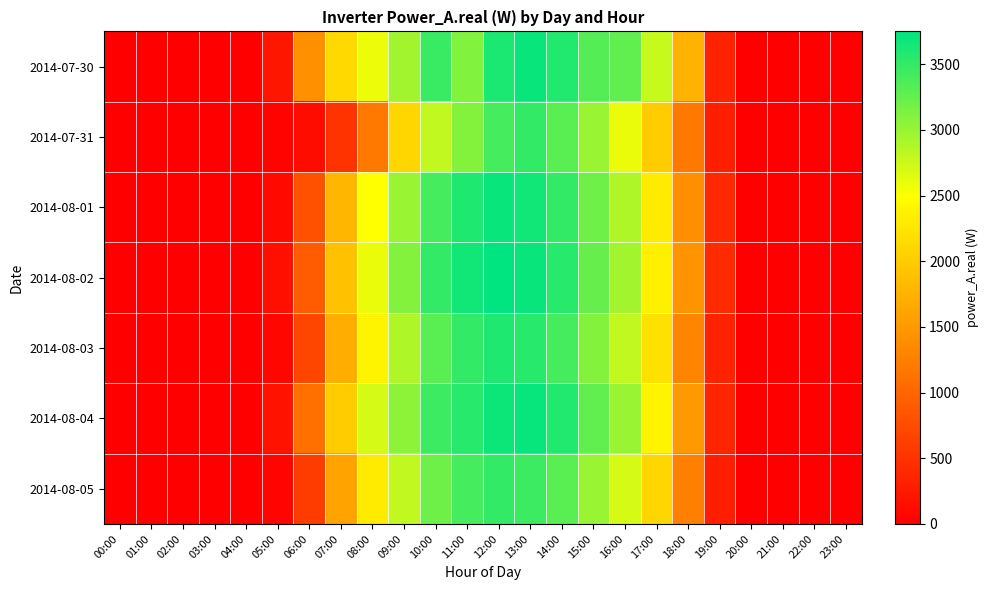

Which series has the largest total across all categories?

2014-07-30